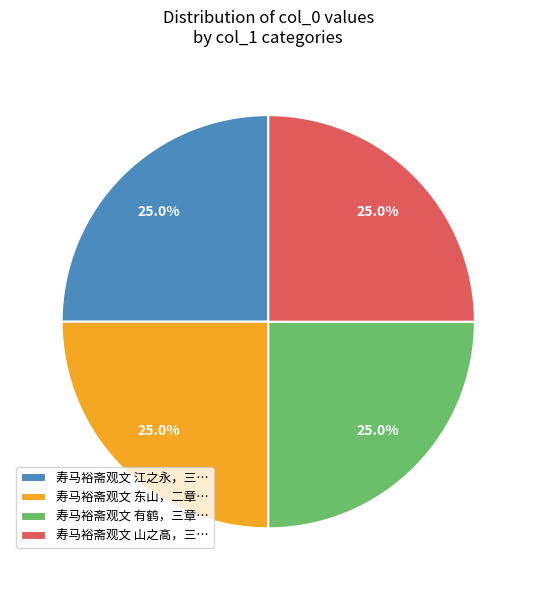

Does 寿马裕斋观文 东山，二章… account for over 50% of the chart?

No